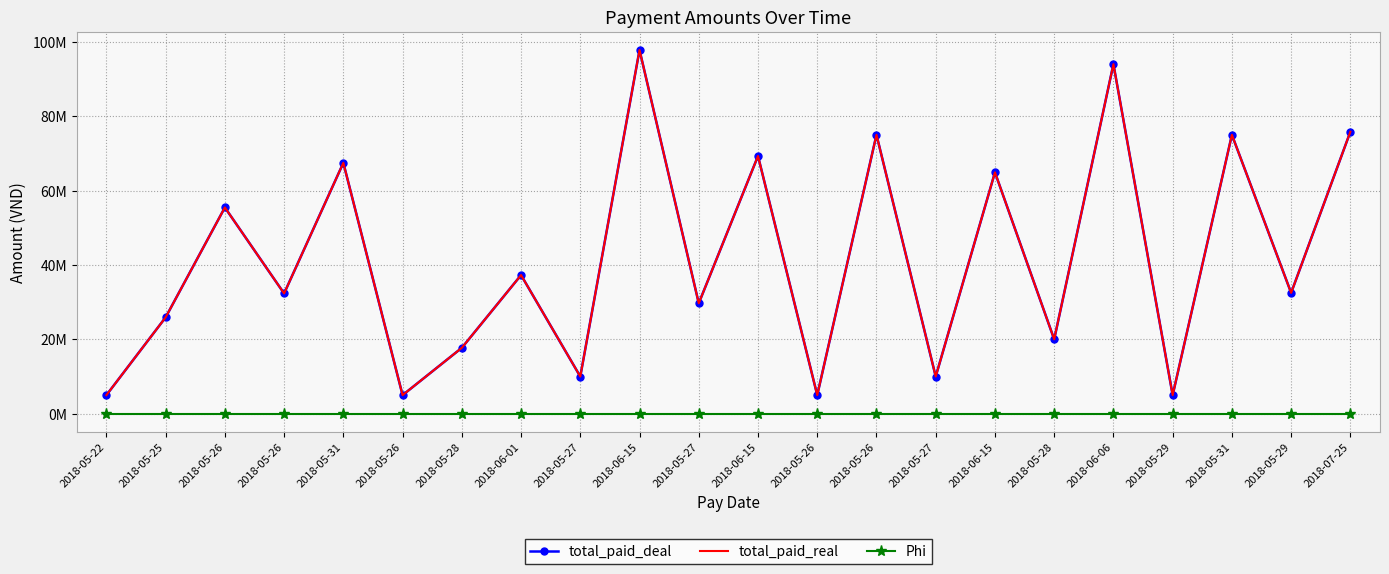

Rank the categories by Phi value from lowest to highest.

2018-05-22, 2018-05-25, 2018-05-26, 2018-05-26, 2018-05-31, 2018-05-26, 2018-05-28, 2018-06-01, 2018-05-27, 2018-06-15, 2018-05-27, 2018-06-15, 2018-05-26, 2018-05-26, 2018-05-27, 2018-06-15, 2018-05-28, 2018-06-06, 2018-05-29, 2018-05-31, 2018-05-29, 2018-07-25